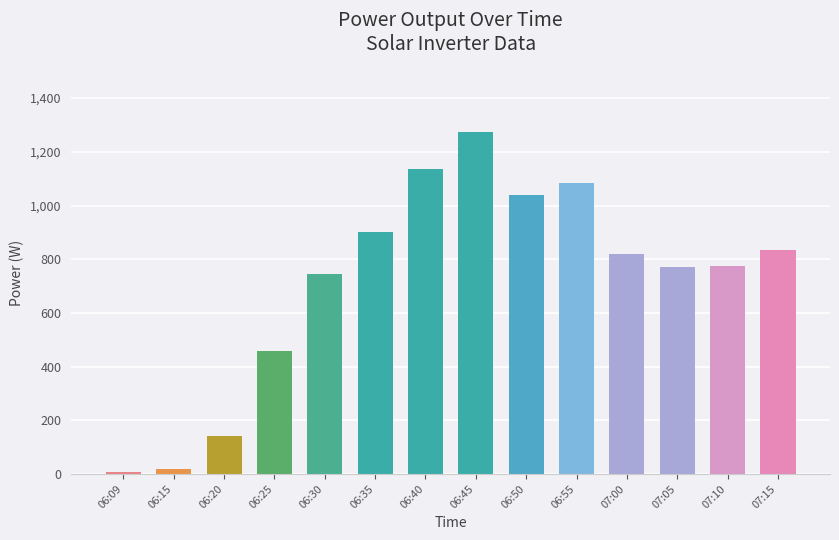

What is the difference between the maximum and second lowest values?

1255